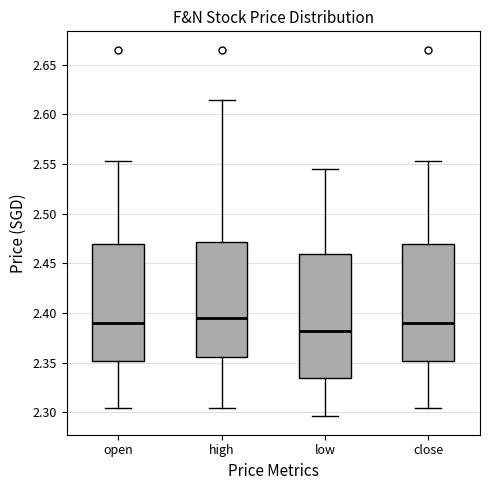

Reading left to right, transcribe this box plot: for each box, give where its median line is, the range the box spans, and where its two whiskers end, as read against the y-axis. The values are not printed on the chart, so give them approximately, as read against the axis.

open: median 2.390, box 2.350 to 2.470, whiskers 2.305 to 2.555
high: median 2.395, box 2.355 to 2.470, whiskers 2.305 to 2.615
low: median 2.380, box 2.335 to 2.460, whiskers 2.295 to 2.545
close: median 2.390, box 2.350 to 2.470, whiskers 2.305 to 2.555